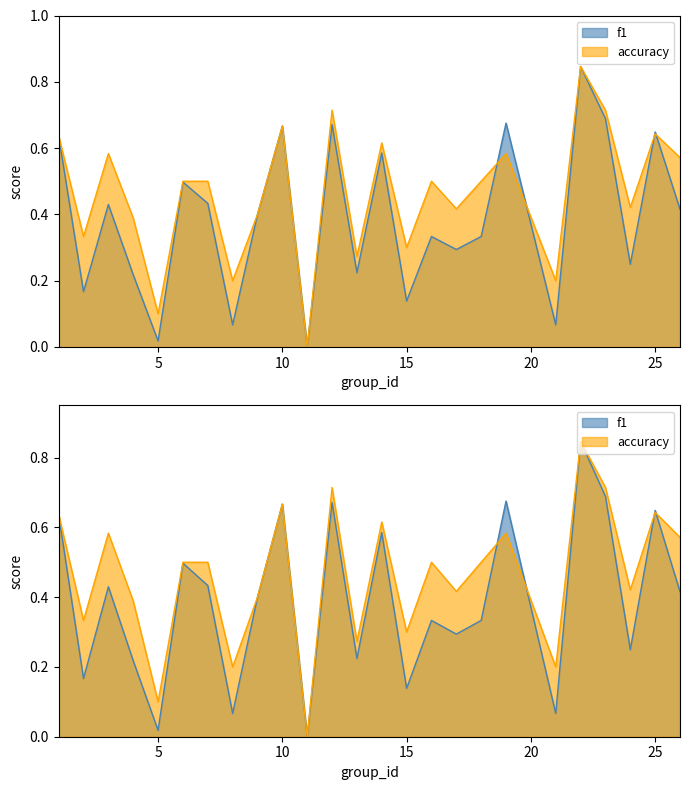

After their last crossing, which series has the higher values: accuracy or f1?

accuracy